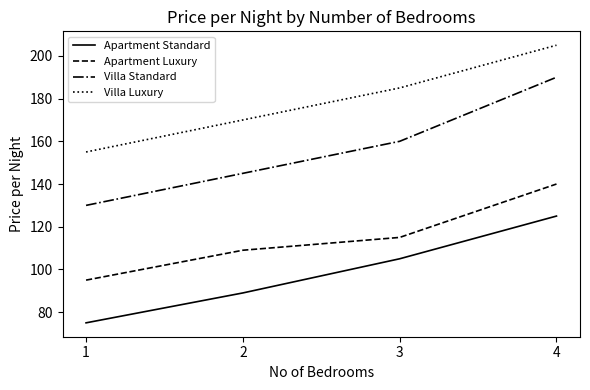

Is this an area chart (filled region under the line)?

No